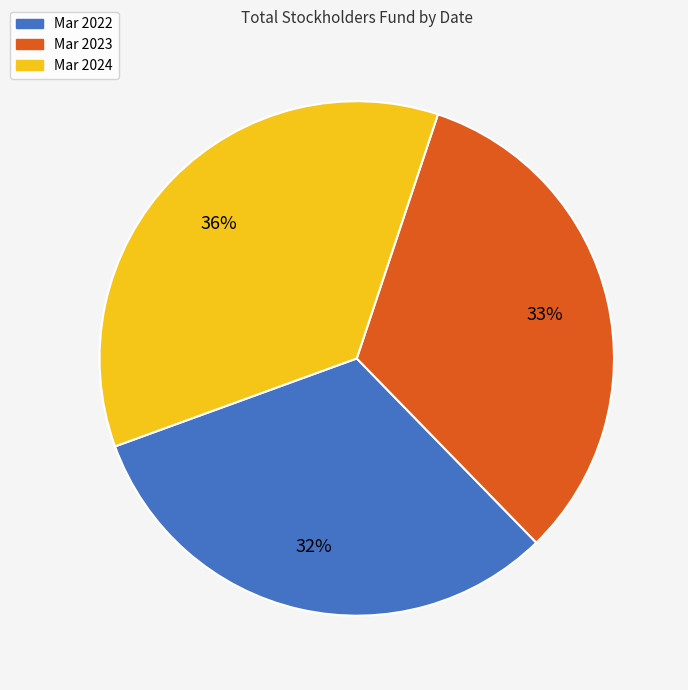

Approximately how many times larger is the value at Mar 2022 compared to Mar 2023?

1.0